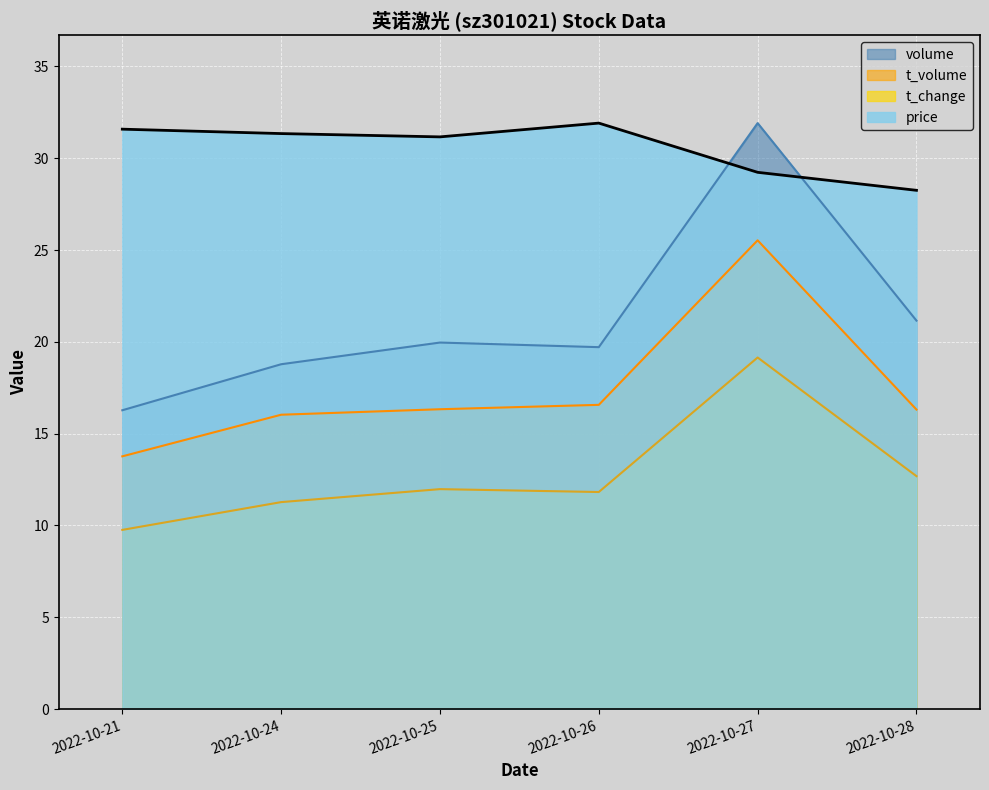

Which series has the largest total across all categories?

price